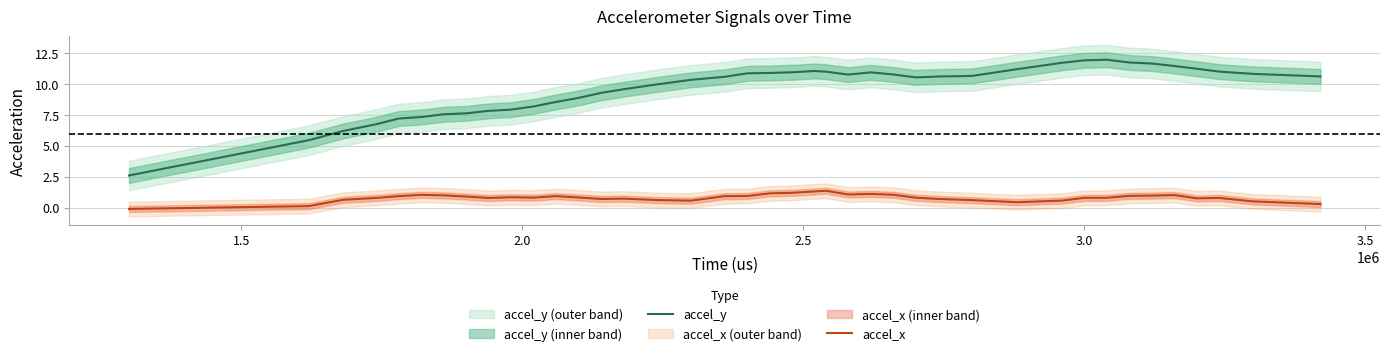

True or false: accel_y and accel_x intersect in this chart.

False